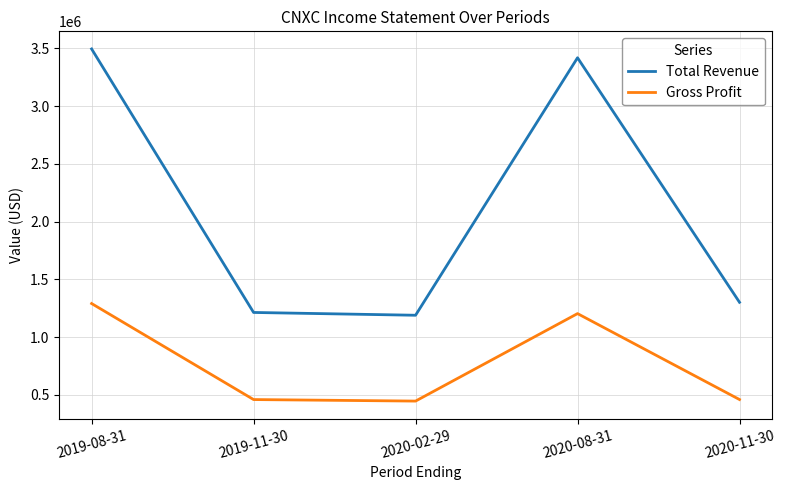

At how many categories does at least one series exceed 837710?

5